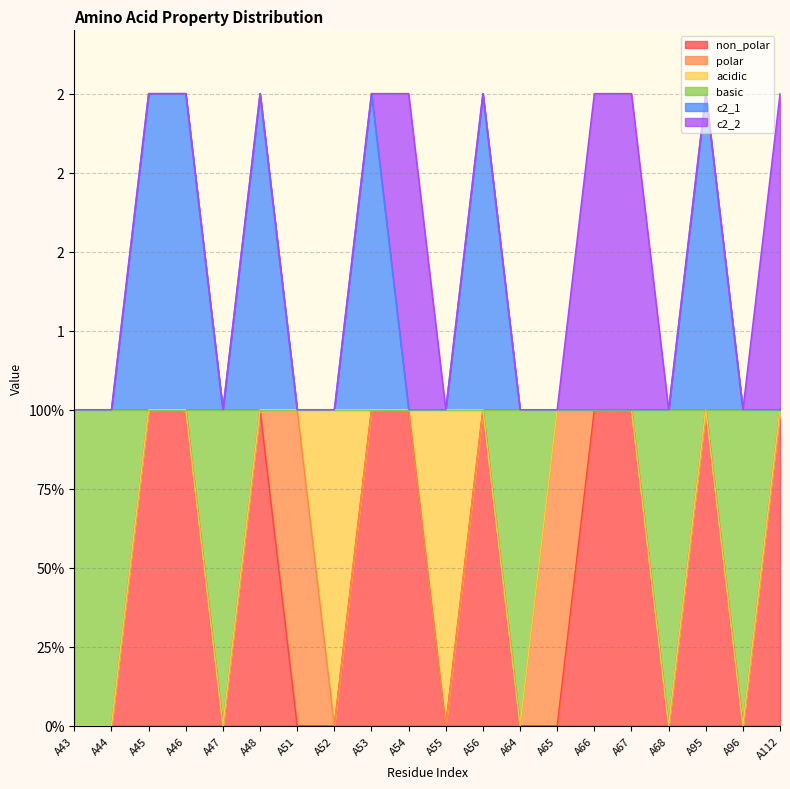

What is the lowest value of the c2_1 series?

1